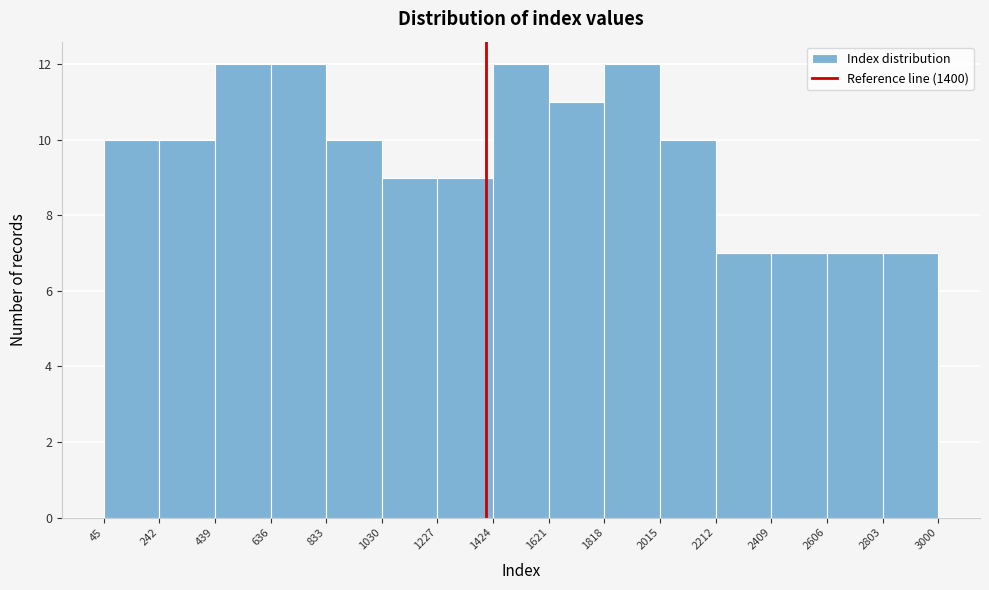

How tall is the bar that spans 833 to 1030 on the x-axis? The values are not printed on the chart, so give them approximately, as read against the axis.

10